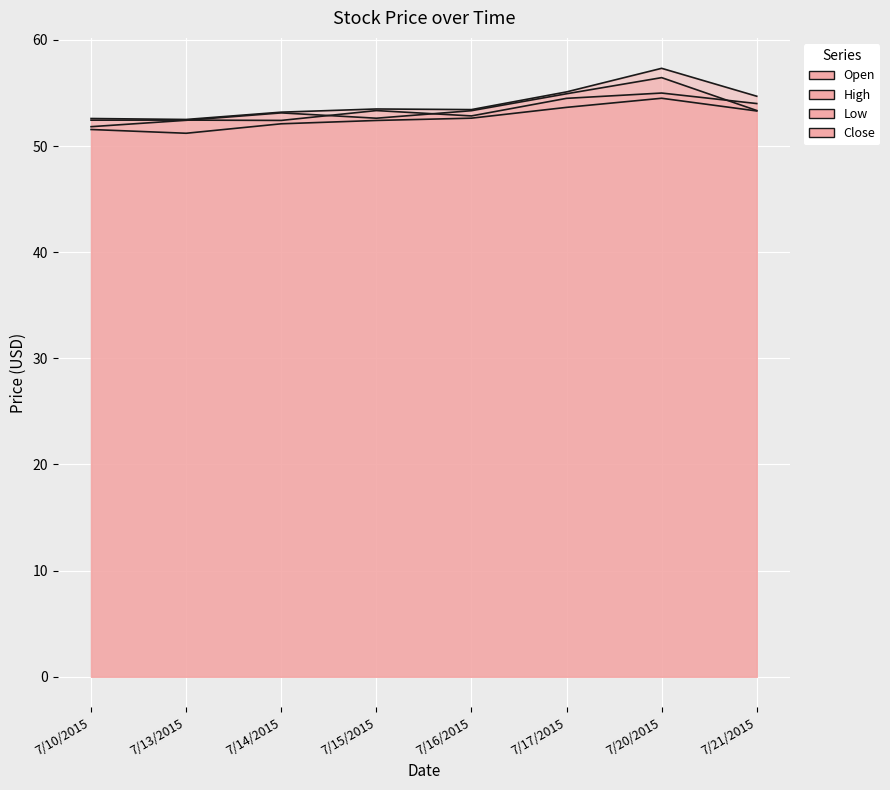

Which category has the highest value across all series?

7/20/2015